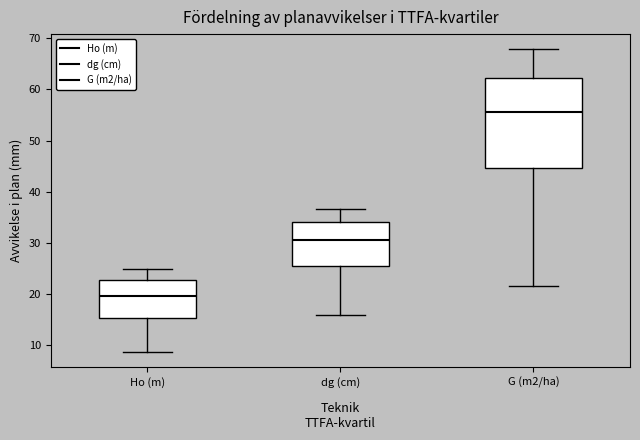

Which box is the tallest, from its lower edge to its upper edge?

G (m2/ha)